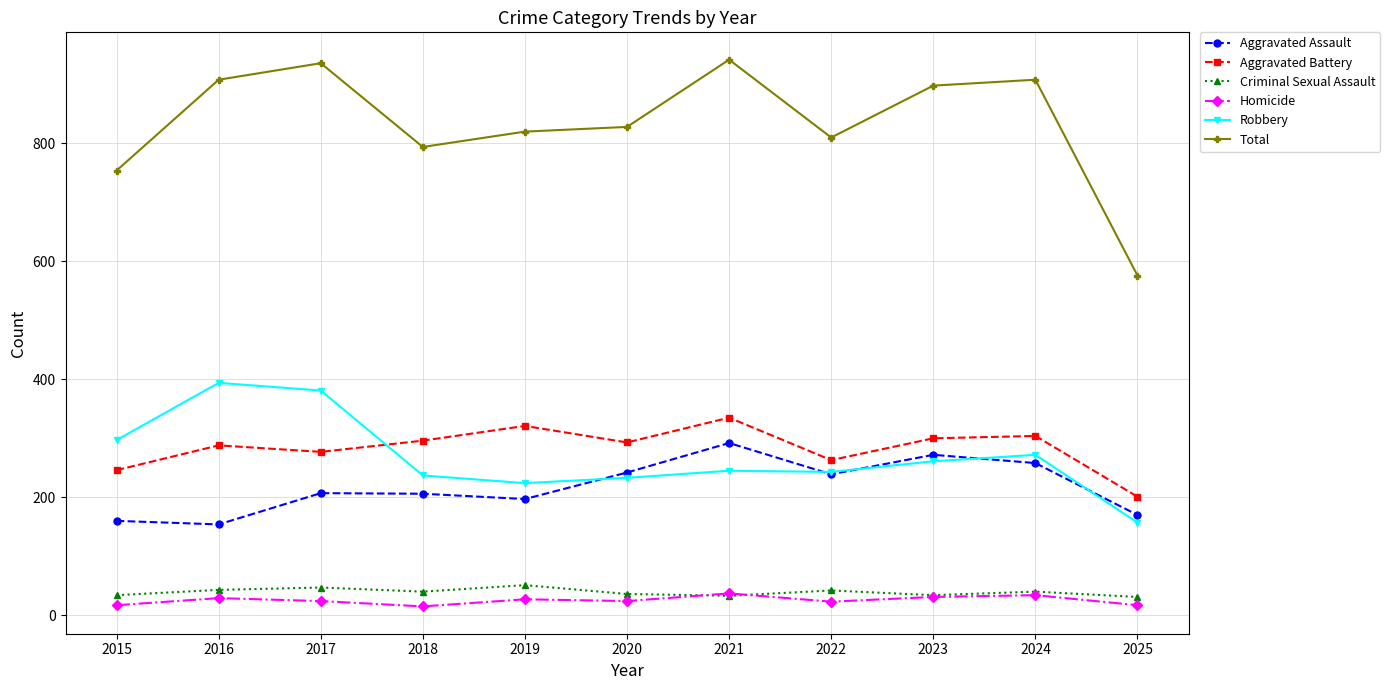

True or false: Homicide has a value of 27 at 2019.

True